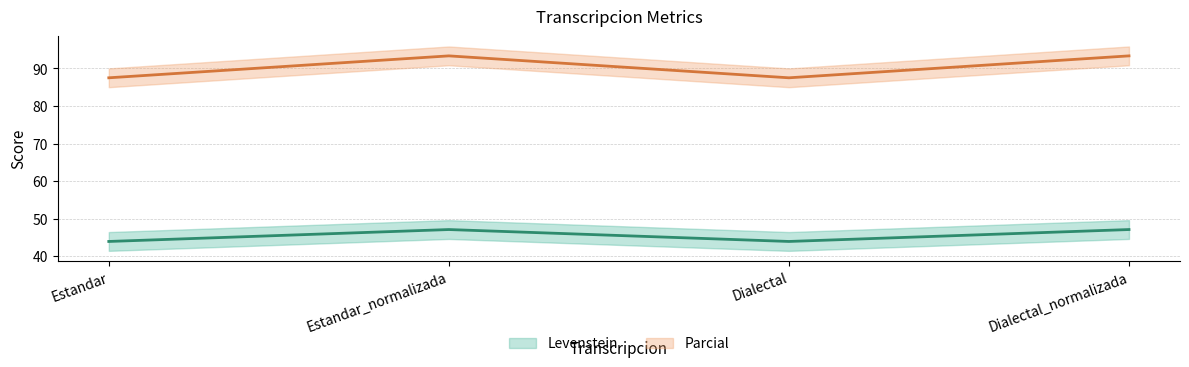

The Levenstein series shows 26.8 at Estandar. True or false?

False